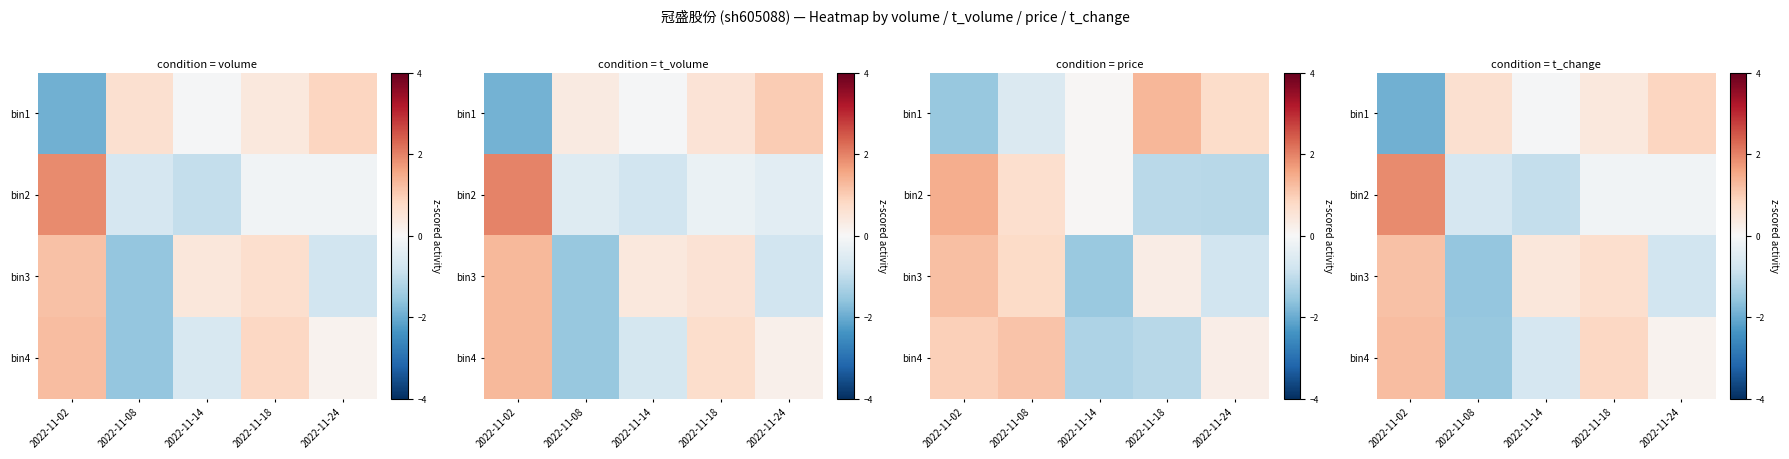

Where does the bin2 series first go above 0?

2022-11-02